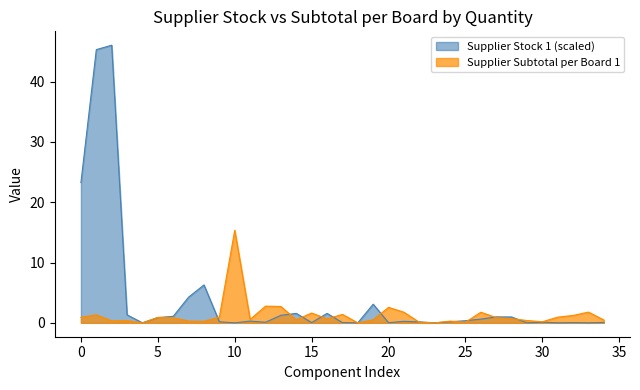

What is the difference between the second highest and minimum values in the Supplier Stock 1 series?

45.3